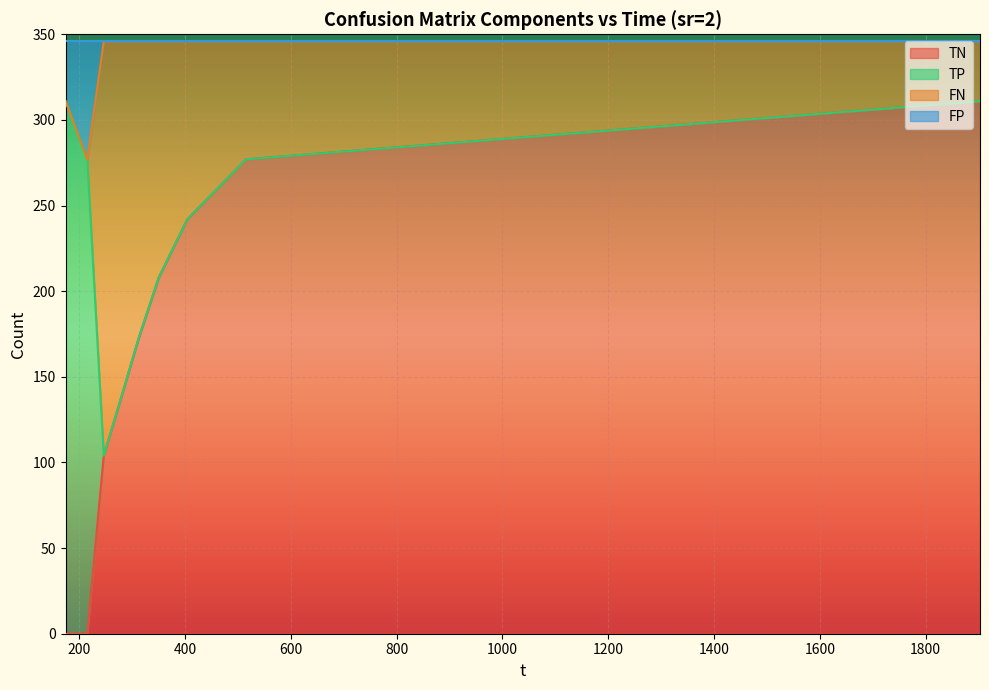

Does the chart display data point markers on the line(s)?

No